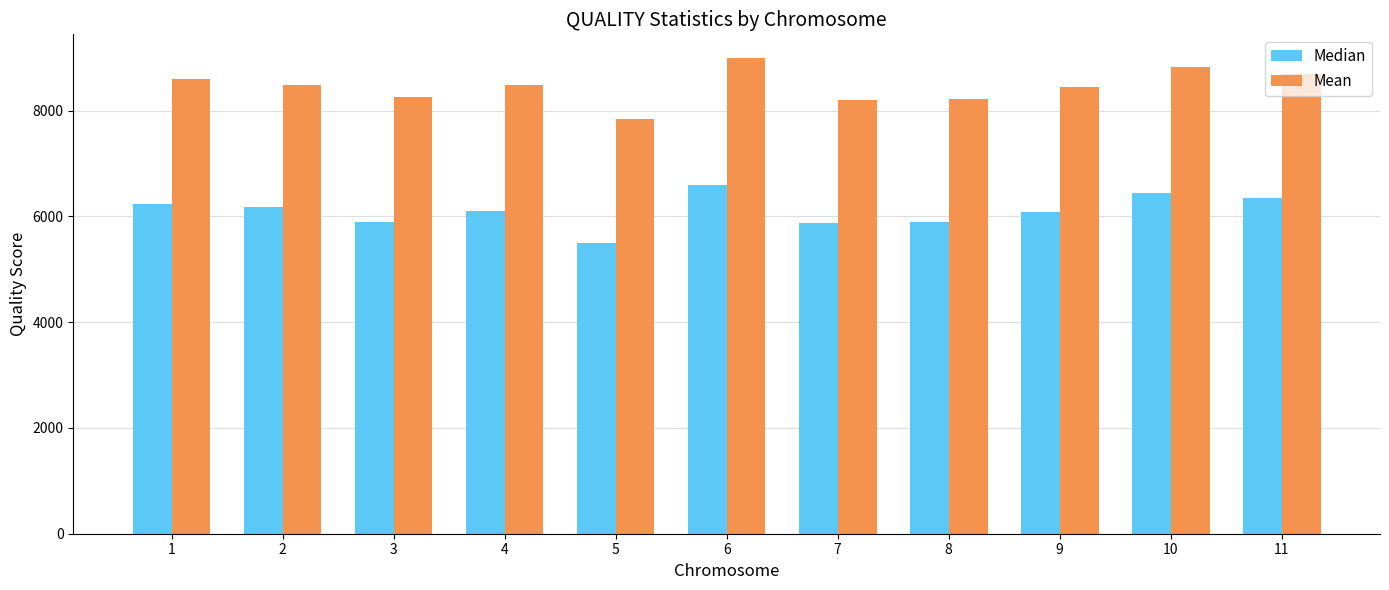

How many groups of bars are there?

11